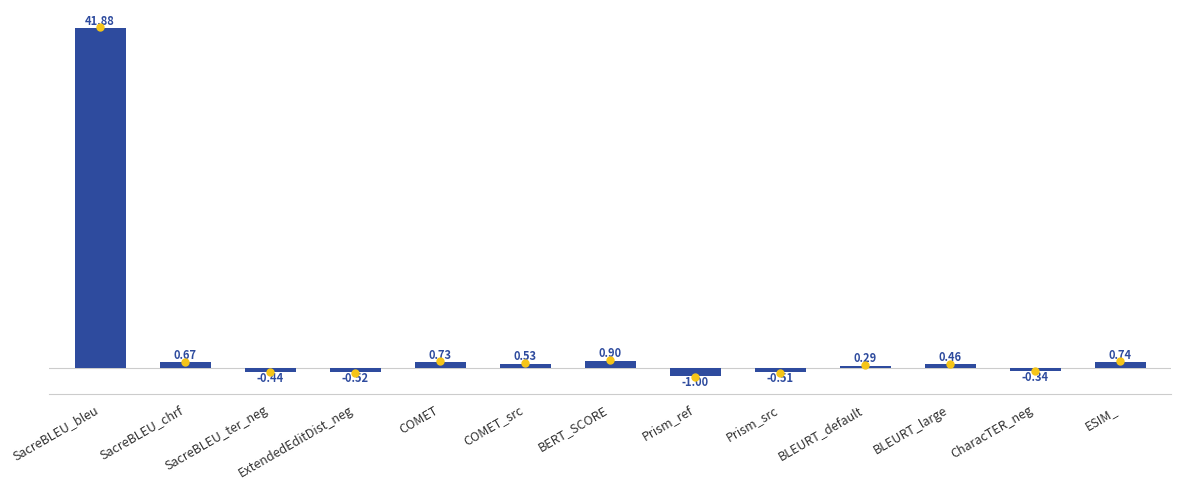

What position from the left is ESIM_?

13